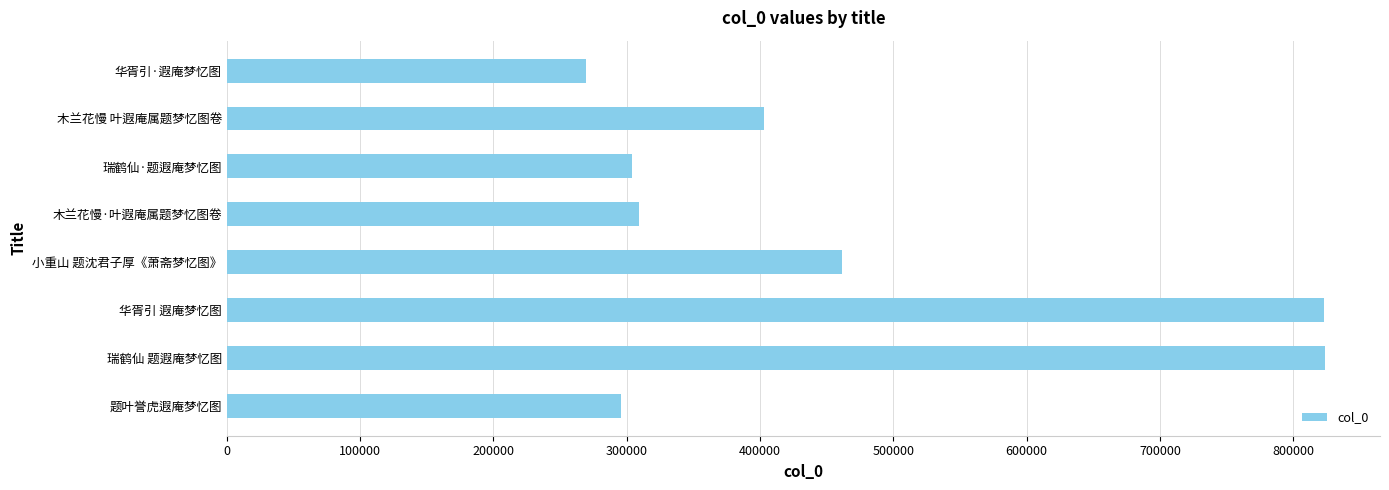

What is the difference between the maximum and second lowest values?

528075